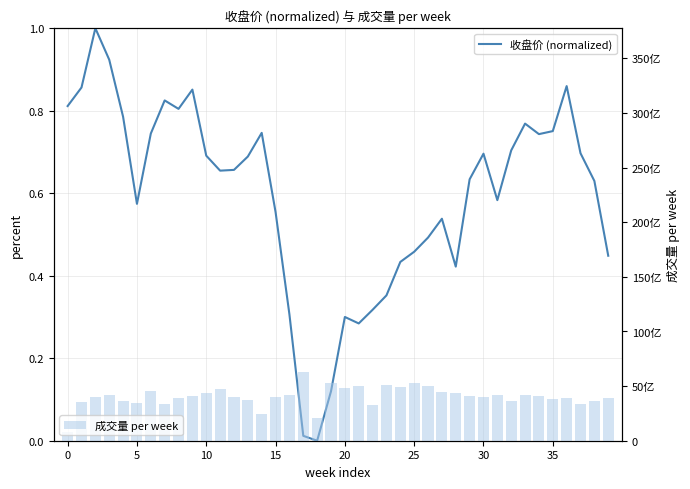

How many groups of bars are there?

40